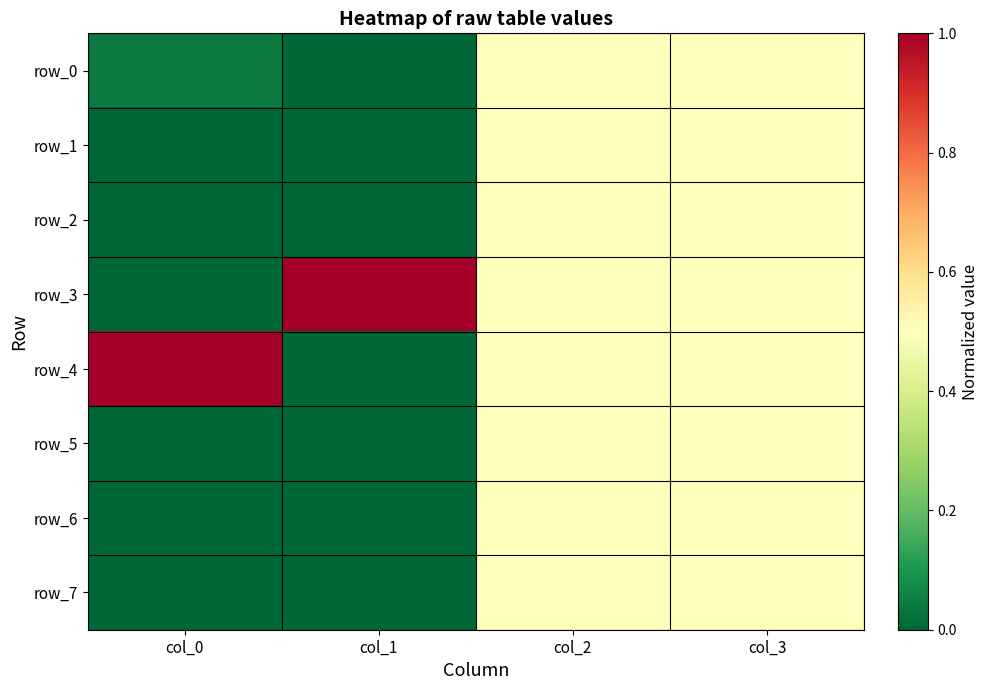

Rank the categories by row_4 value from lowest to highest.

col_1, col_2, col_3, col_0